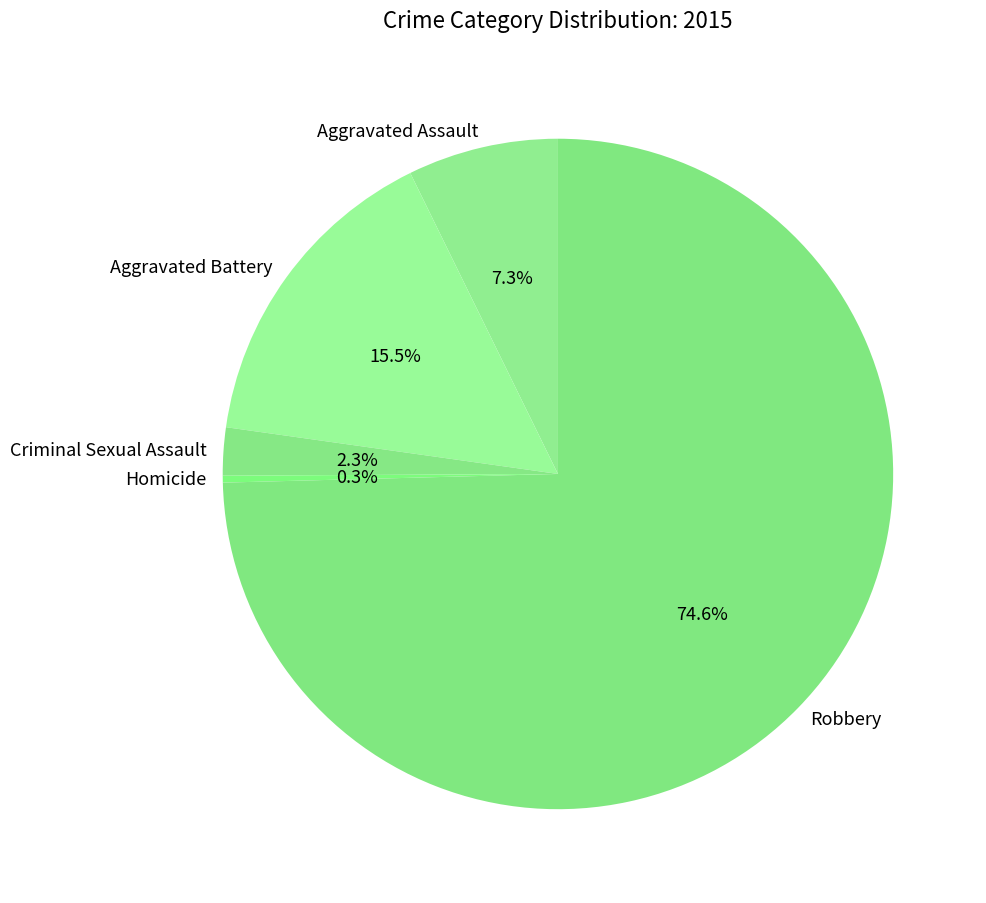

To the nearest percent, what is the average slice percentage?

20%